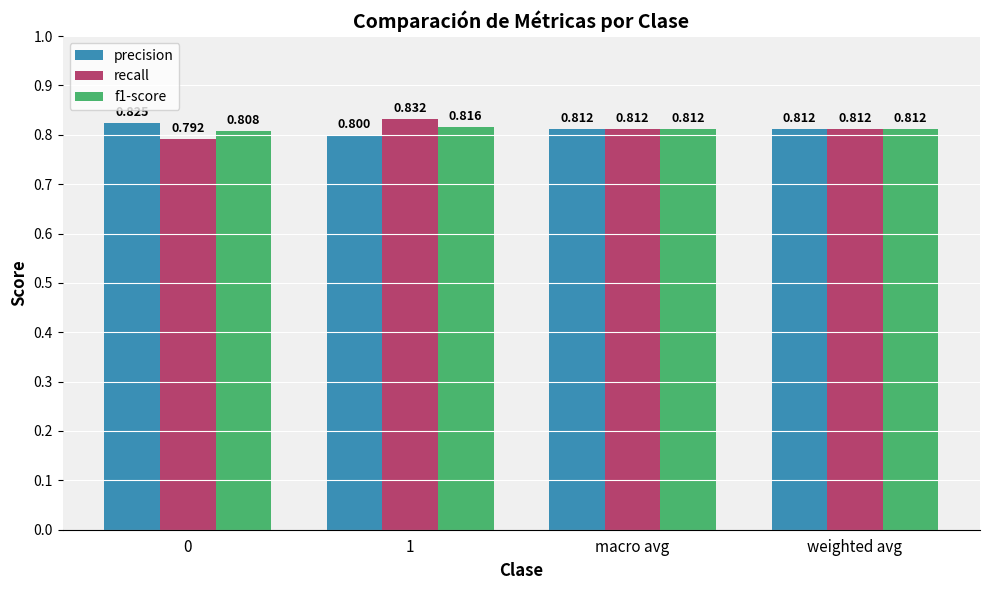

What is the minimum value for f1-score?

0.8